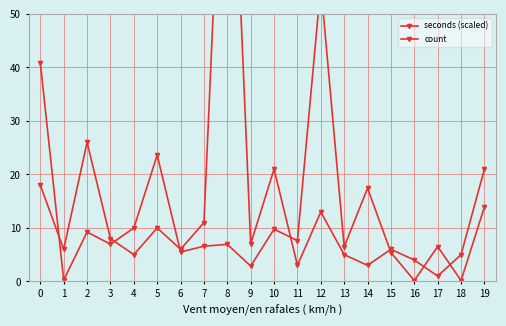

Rank the series at 9 from lowest to highest value.

seconds (scaled), count